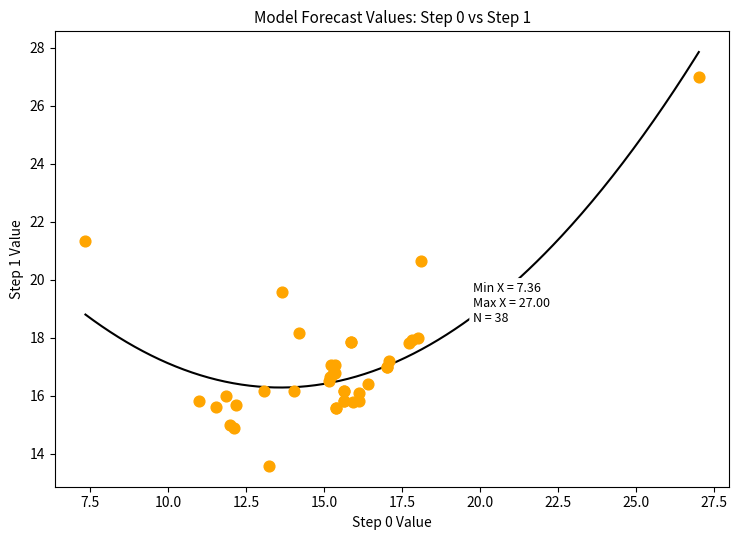

What Y value in the scatter plot is closest to 20?

19.6